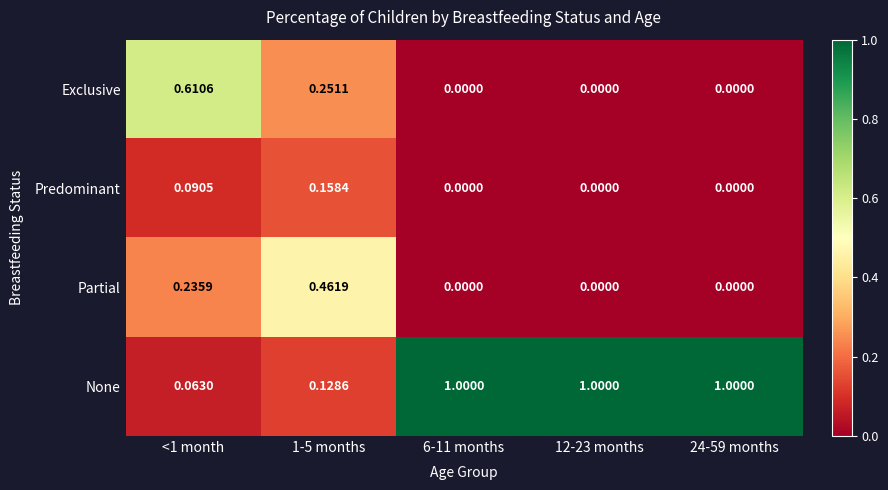

Between <1 month and 24-59 months, which series saw the biggest shift?

None